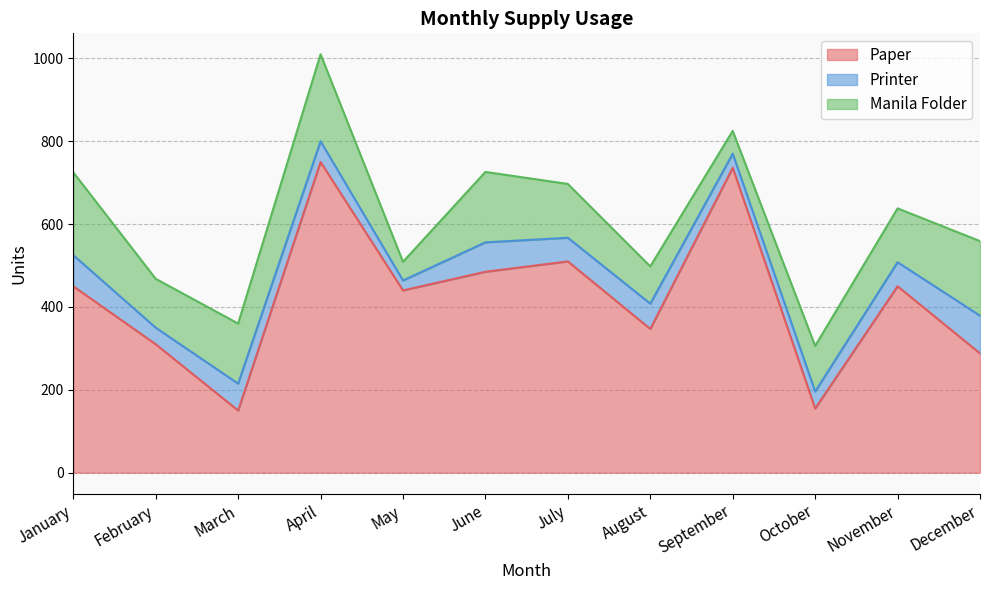

What is the difference between the maximum and minimum values in the Printer series?

67